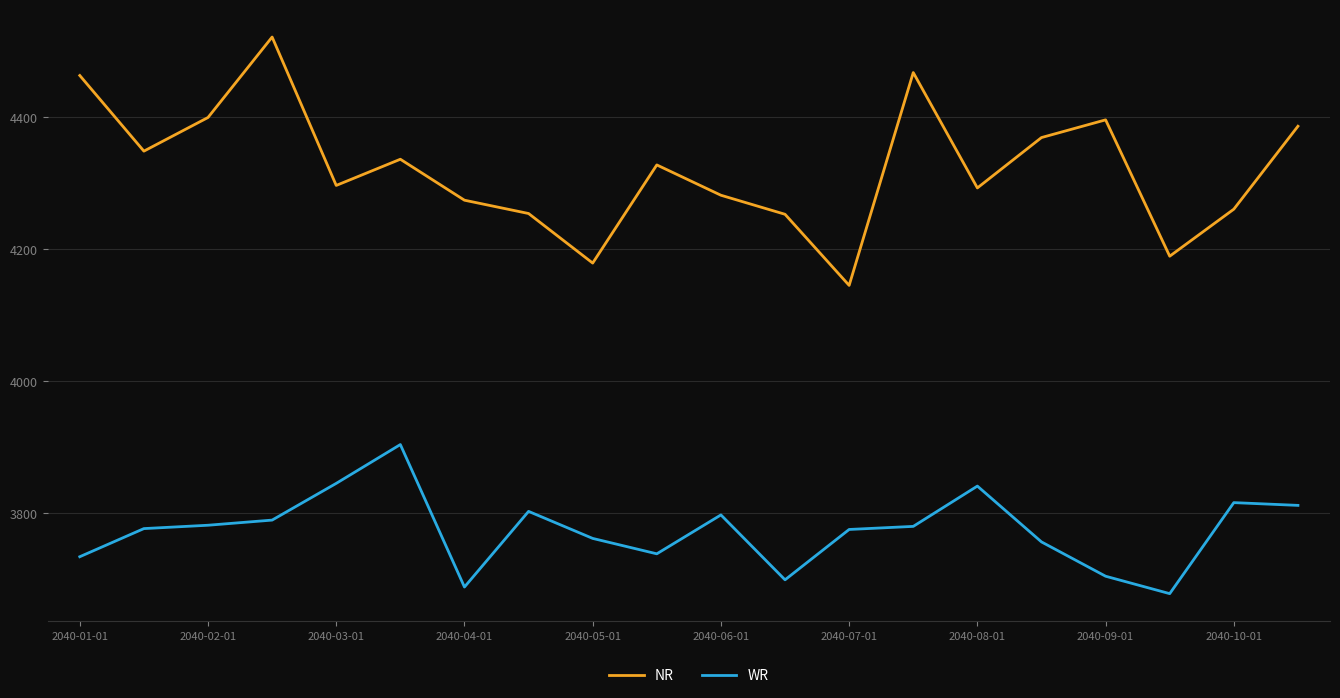

Which series has the largest total across all categories?

NR